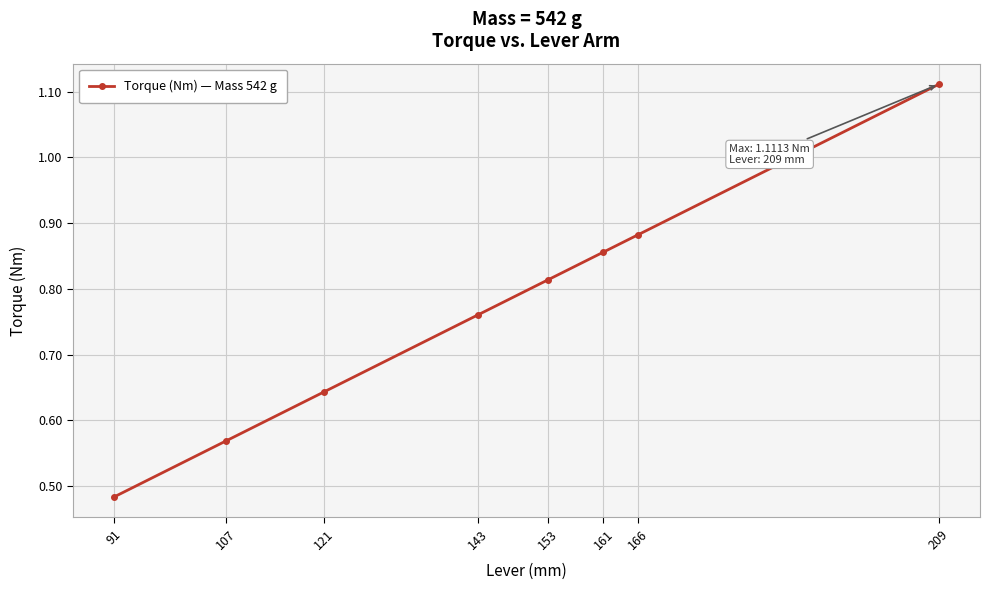

True or false: the data has more than 2 interior local peaks.

False